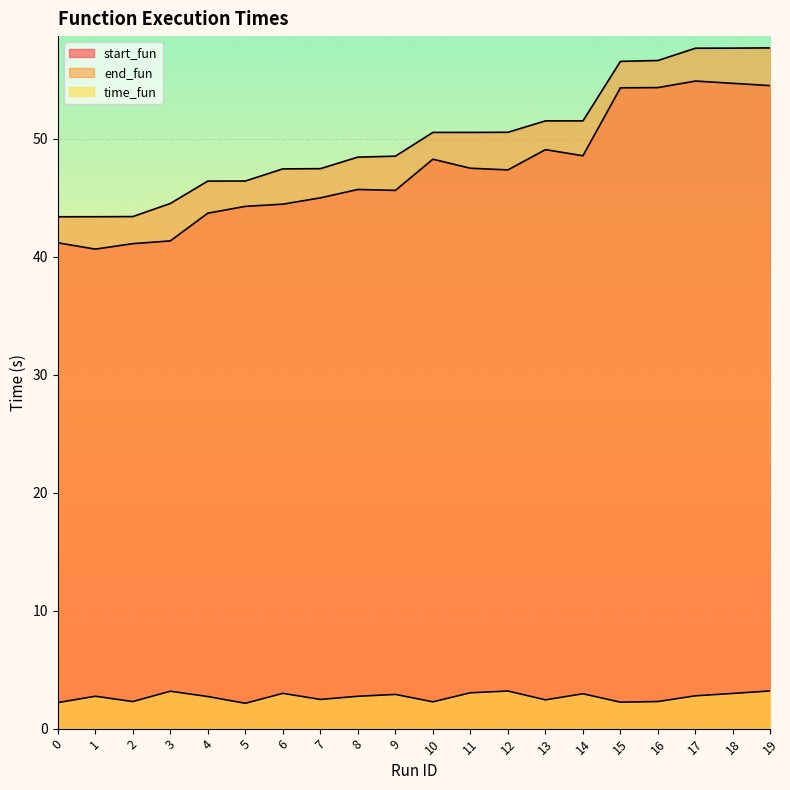

At how many categories does at least one series exceed 34?

20